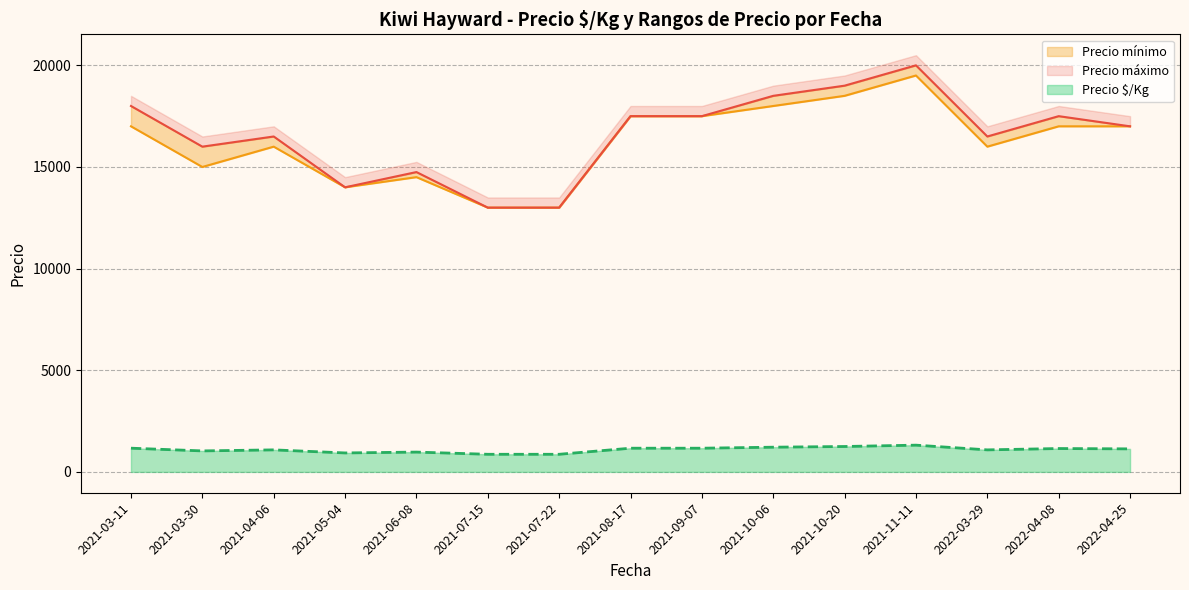

What is the maximum value shown in the chart?

23000